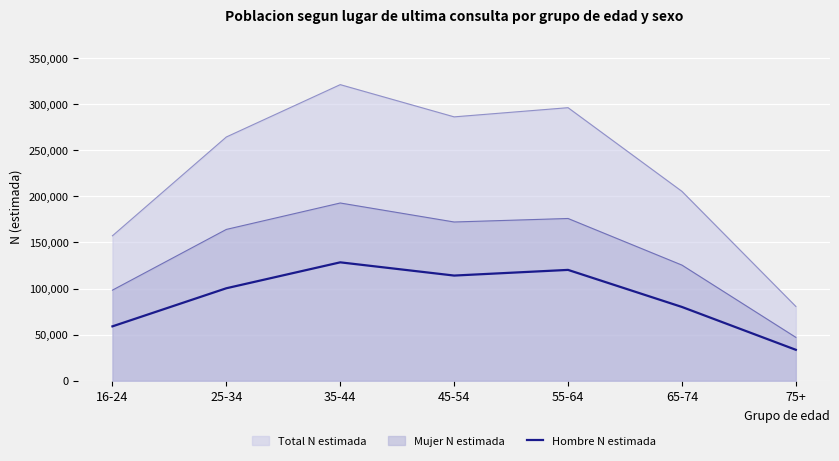

What is the difference between the maximum and minimum values in the Hombre N estimada series?

94866